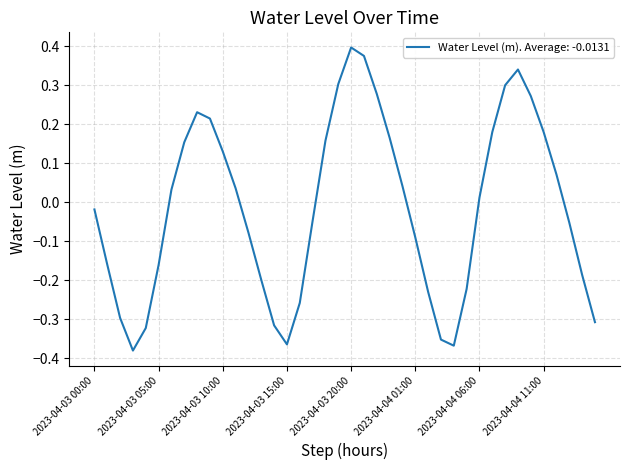

How many negative values are there?

20